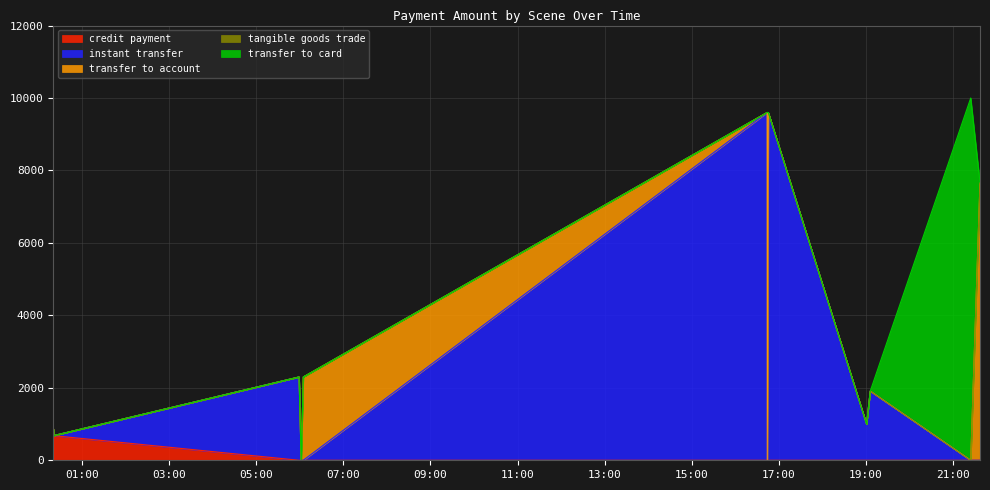

List the series in order of their peak value, lowest first.

credit payment, transfer to account, instant transfer, tangible goods trade, transfer to card